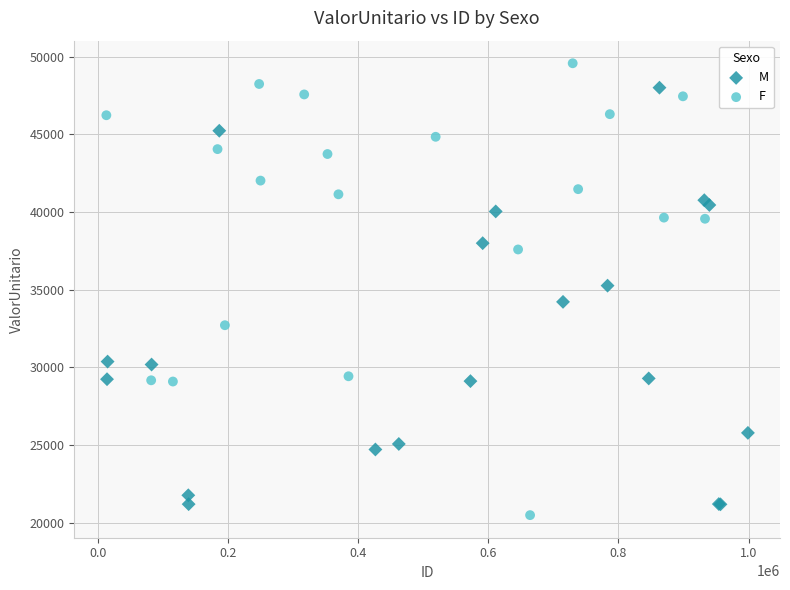

Which series reaches the minimum Y coordinate?

F